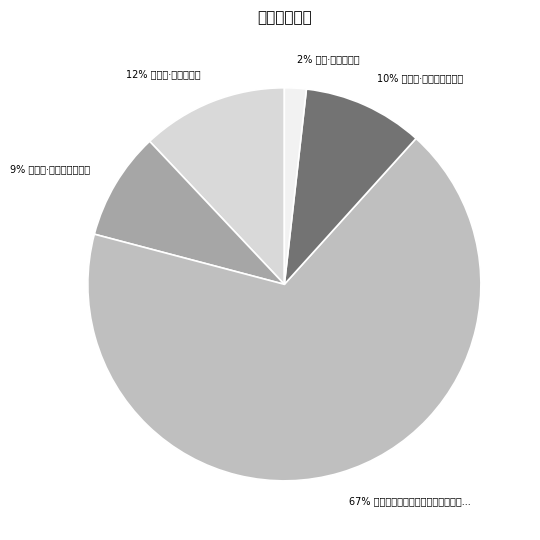

Count the number of slices in the pie.

5